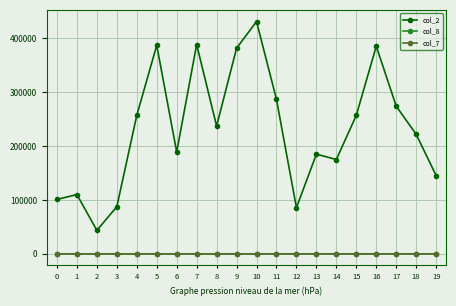

How many data points in col_7 are less than 0?

13